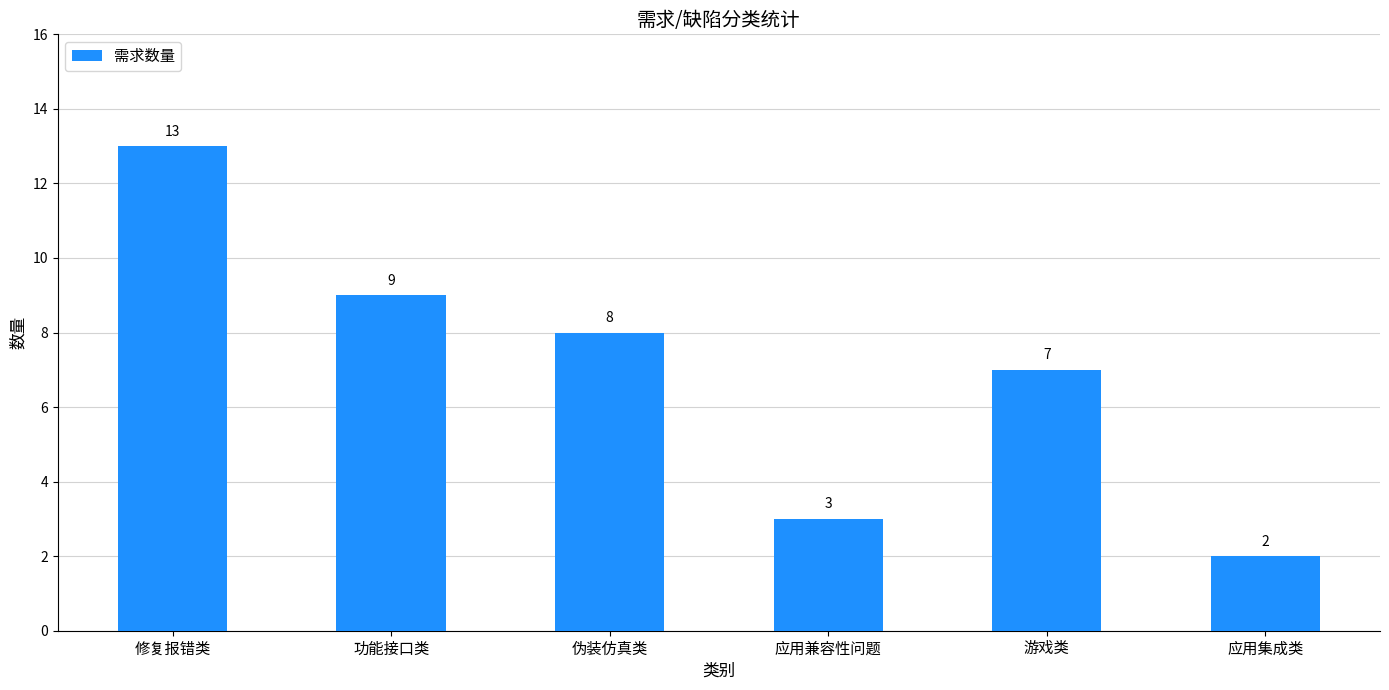

Reading left to right, list all the values displayed in this chart.

修复报错类=13	功能接口类=9	伪装仿真类=8	应用兼容性问题=3	游戏类=7	应用集成类=2